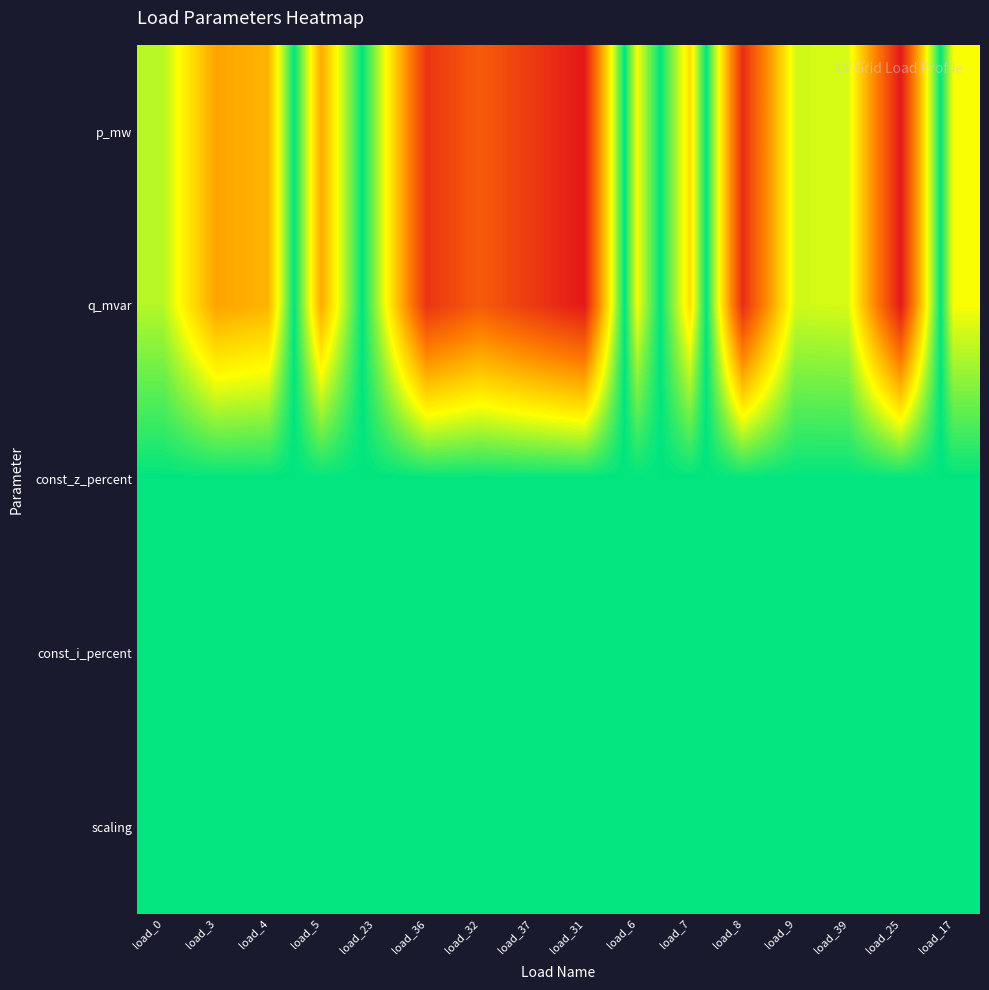

How many distinct data groups are displayed?

5